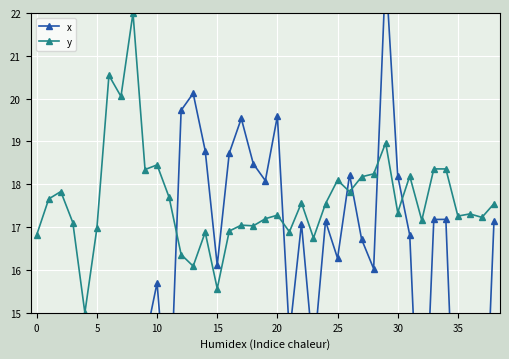

Is it true that x equals 7.3 at 30?

False